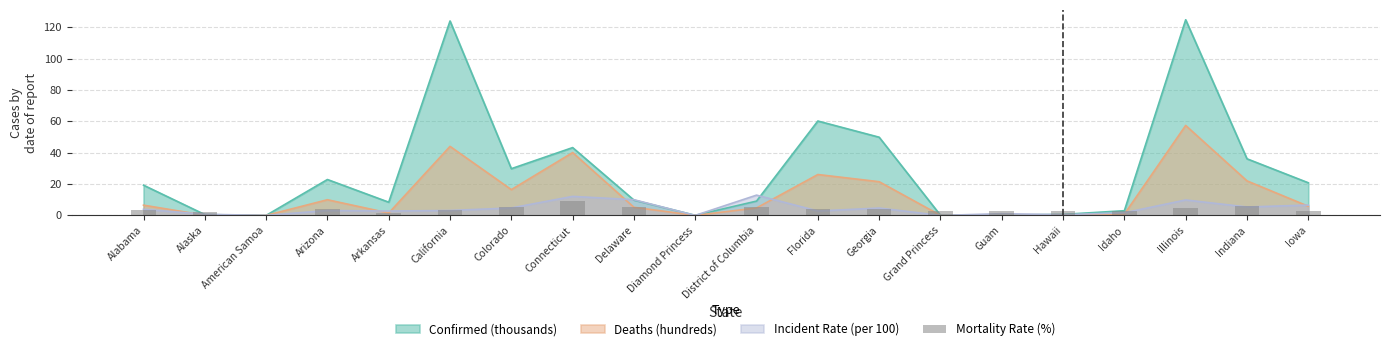

Where does the data first go above 3?

Alabama